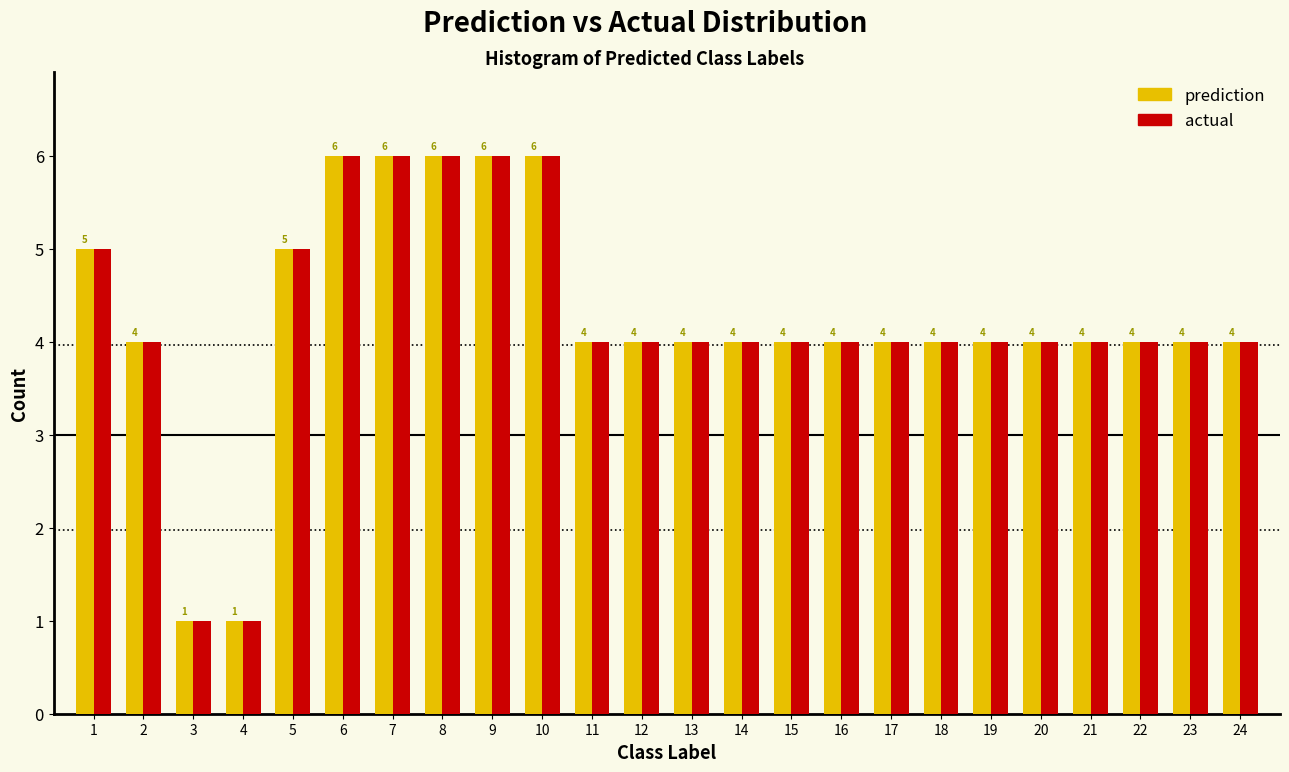

Reading left to right, transcribe all the data shown in this chart.

prediction: 1=5	2=4	3=1	4=1	5=5	6=6	7=6	8=6	9=6	10=6	11=4	12=4	13=4	14=4	15=4	16=4	17=4	18=4	19=4	20=4	21=4	22=4	23=4	24=4
actual: 1=5	2=4	3=1	4=1	5=5	6=6	7=6	8=6	9=6	10=6	11=4	12=4	13=4	14=4	15=4	16=4	17=4	18=4	19=4	20=4	21=4	22=4	23=4	24=4